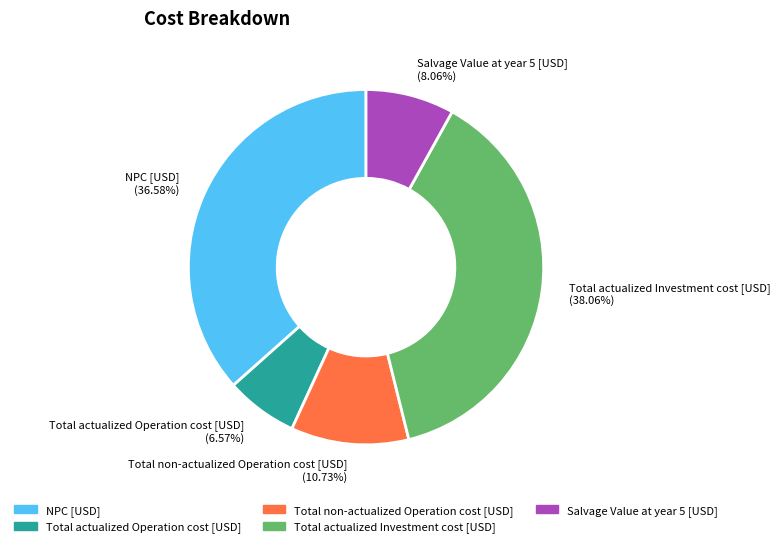

Rank the categories by value from lowest to highest.

Total actualized Operation cost [USD], Salvage Value at year 5 [USD], Total non-actualized Operation cost [USD], NPC [USD], Total actualized Investment cost [USD]